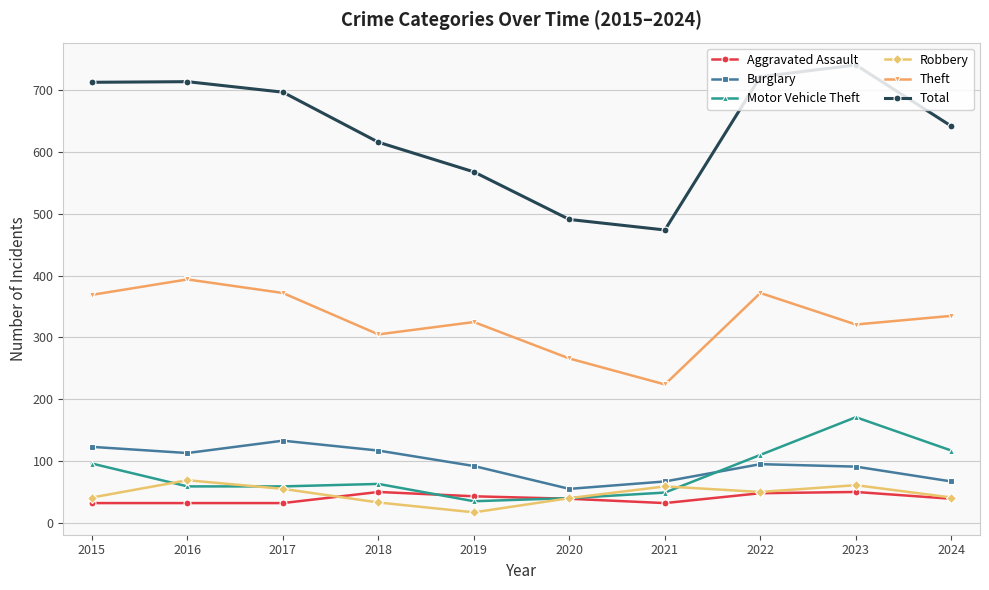

At how many categories does at least one series exceed 588?

7